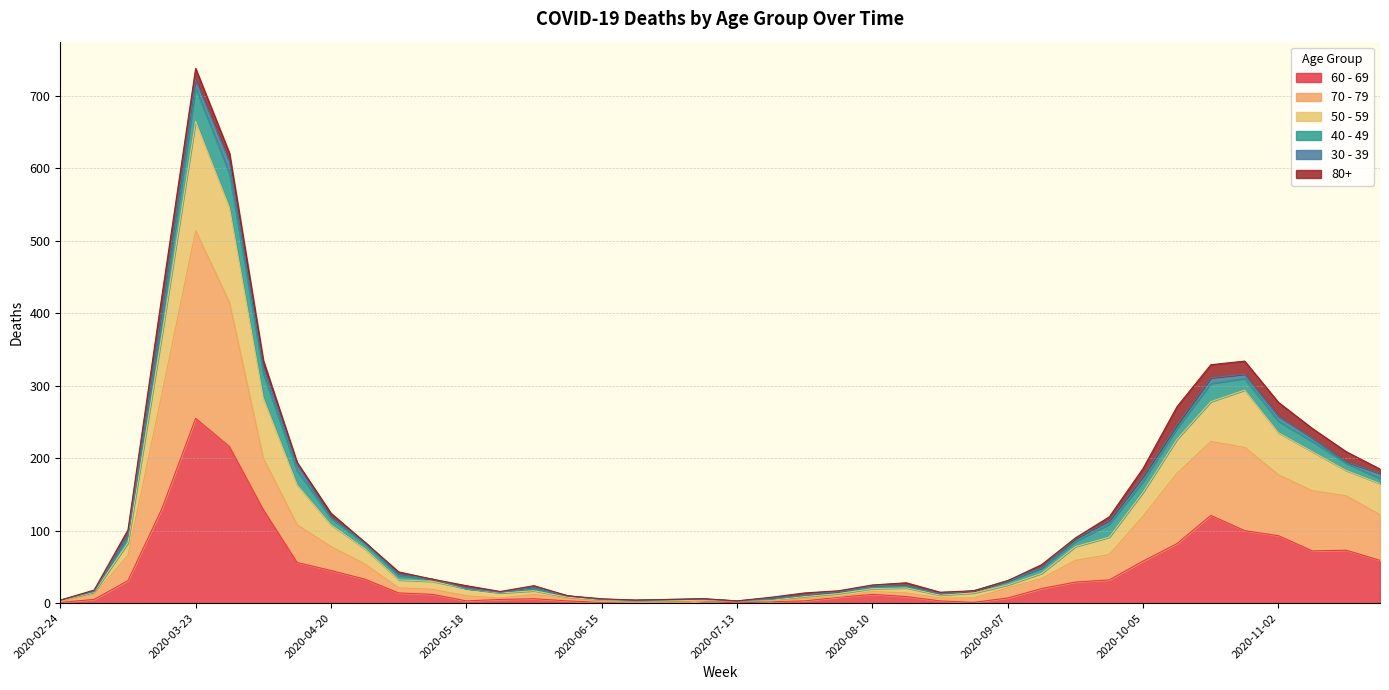

How many lines are shown in the chart?

6